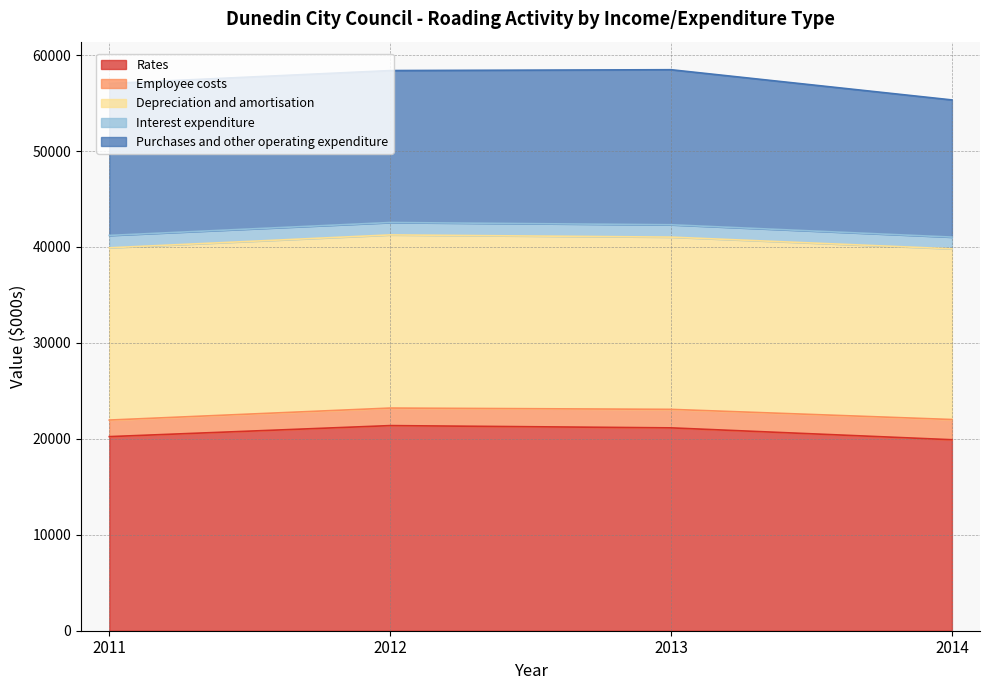

Reading left to right, extract all data points from this chart.

Rates: 20231	21381	21145	19908
Employee costs: 1727	1828	1929	2106
Depreciation and amortisation: 17954	18049	17954	17792
Interest expenditure: 1292	1292	1288	1224
Purchases and other operating expenditure: 15839	15839	16160	14297